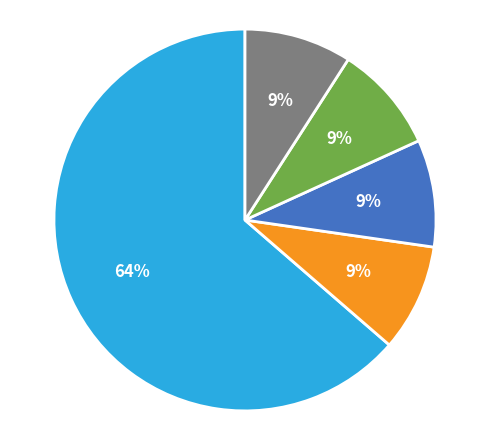

To the nearest percent, what is the difference between the largest and smallest slice percentages?

55%